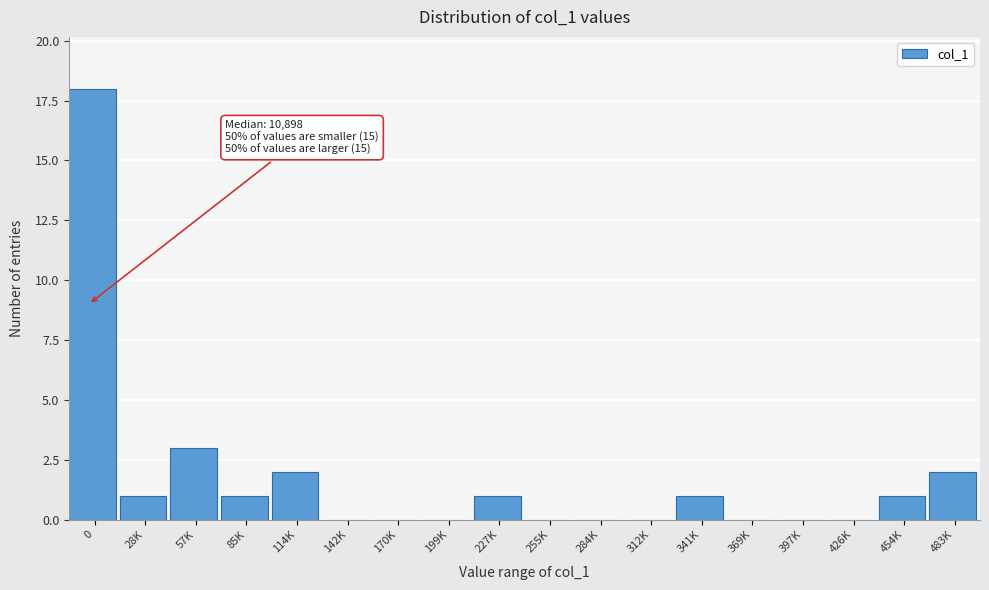

Reading right to left, extract all data points from this chart.

483K=2	454K=1	426K=0	397K=0	369K=0	341K=1	312K=0	284K=0	255K=0	227K=1	199K=0	170K=0	142K=0	114K=2	85K=1	57K=3	28K=1	0=18